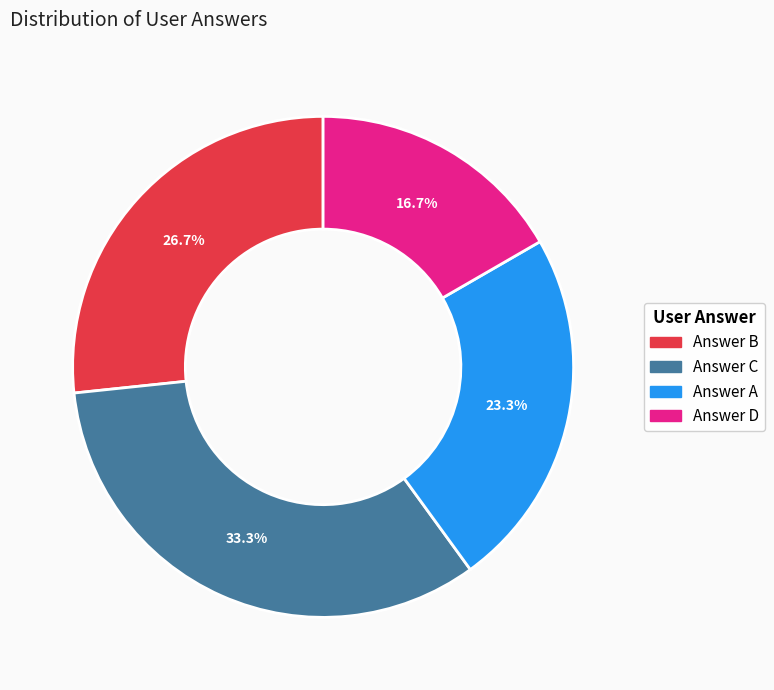

Is there a majority slice in this chart?

No